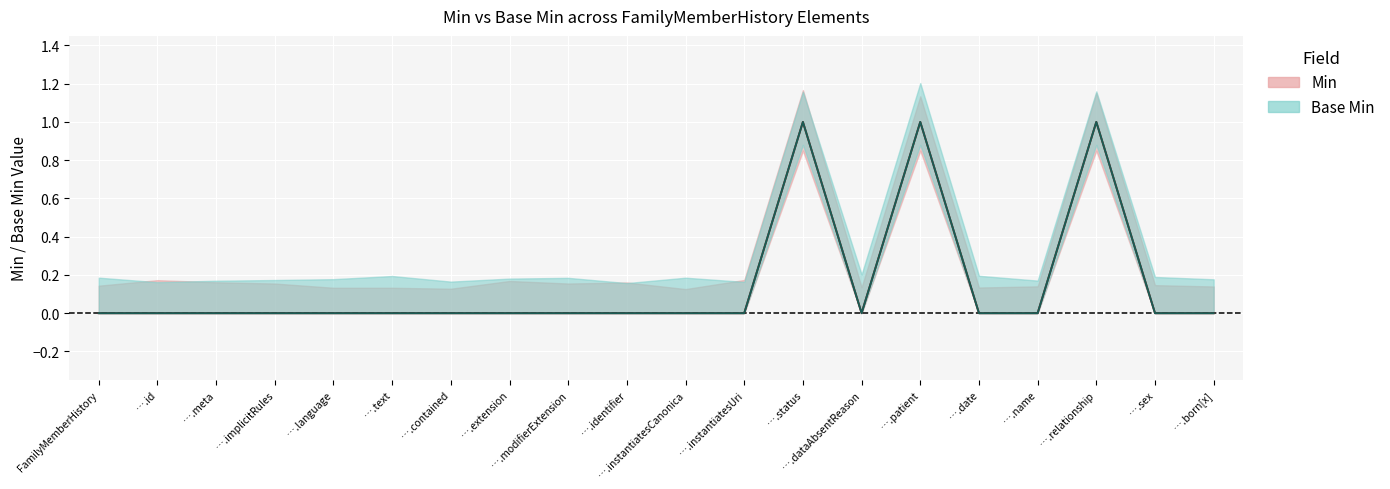

List the series in order of their peak value, lowest first.

Min, Base Min